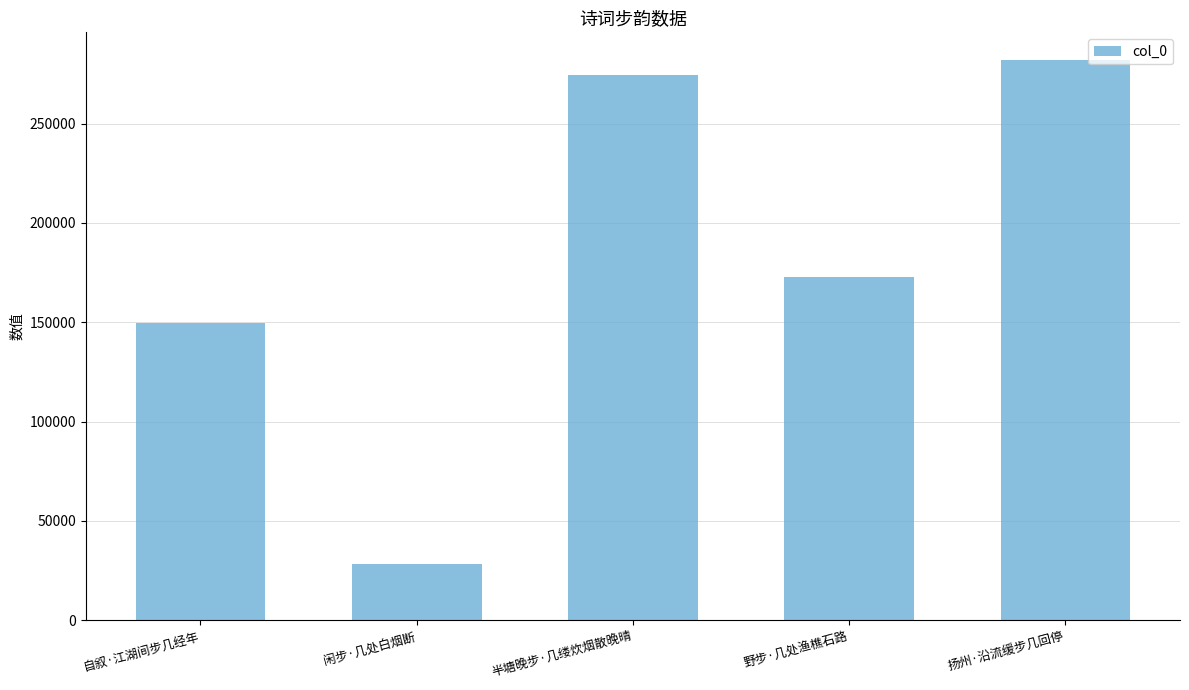

What is the difference between the second highest and second lowest values?

124565